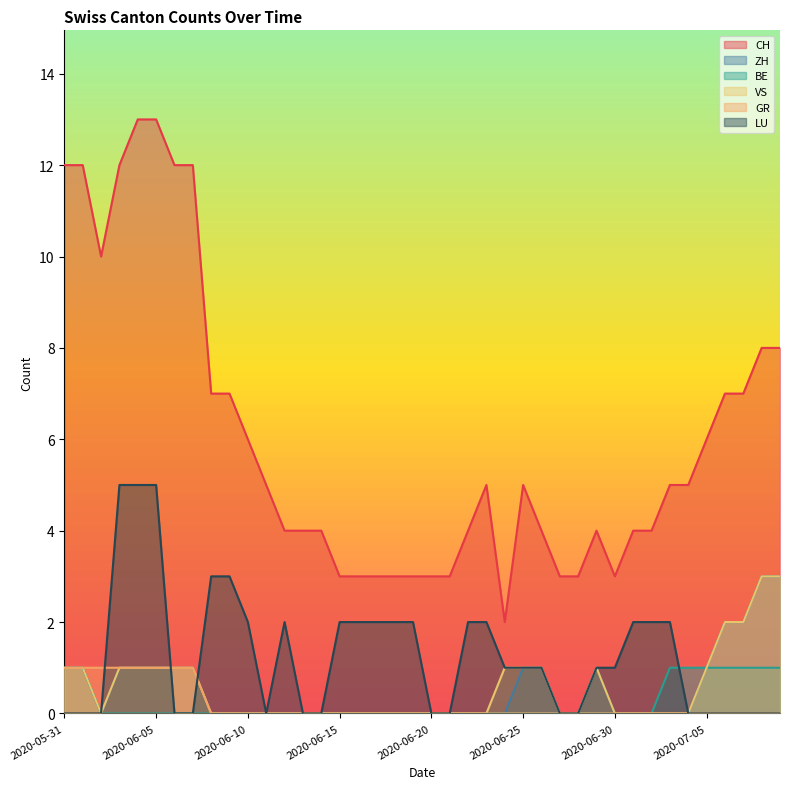

Rank the series by their maximum value, from highest to lowest.

CH, LU, ZH, VS, BE, GR